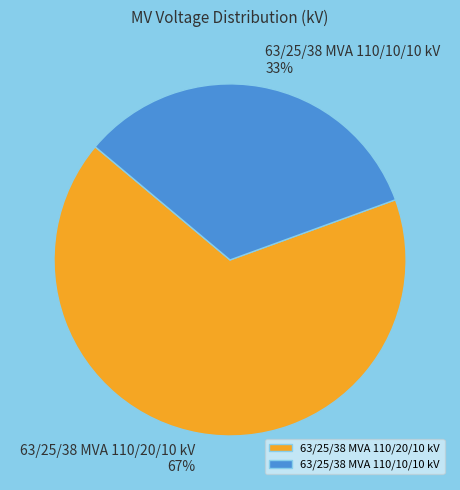

What is the largest slice in the pie chart?

63/25/38 MVA 110/20/10 kV